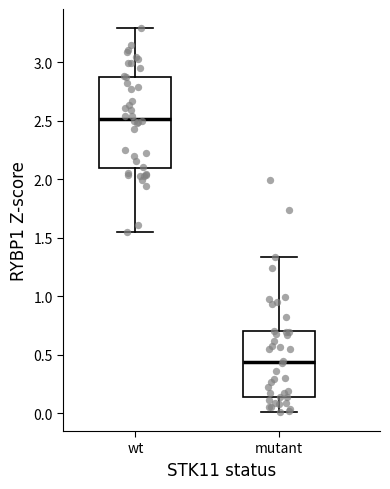

Reading left to right, transcribe this box plot: for each box, give where its median line is, the range the box spans, and where its two whiskers end, as read against the y-axis. The values are not printed on the chart, so give them approximately, as read against the axis.

wt: median 2.50, box 2.10 to 2.90, whiskers 1.55 to 3.30
mutant: median 0.45, box 0.15 to 0.70, whiskers 0.00 to 1.35